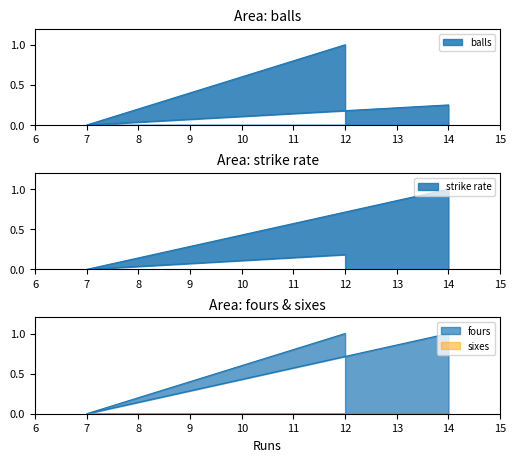

What is the sum of all balls values?

1.2